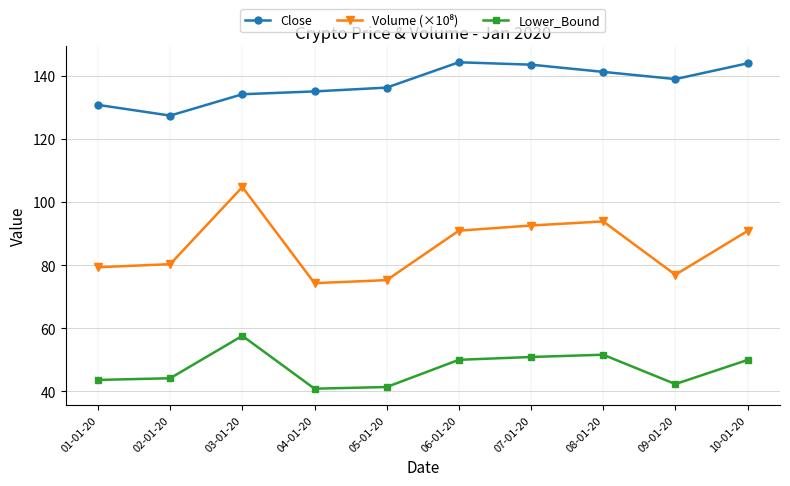

True or false: Lower_Bound and Close cross at least once.

False